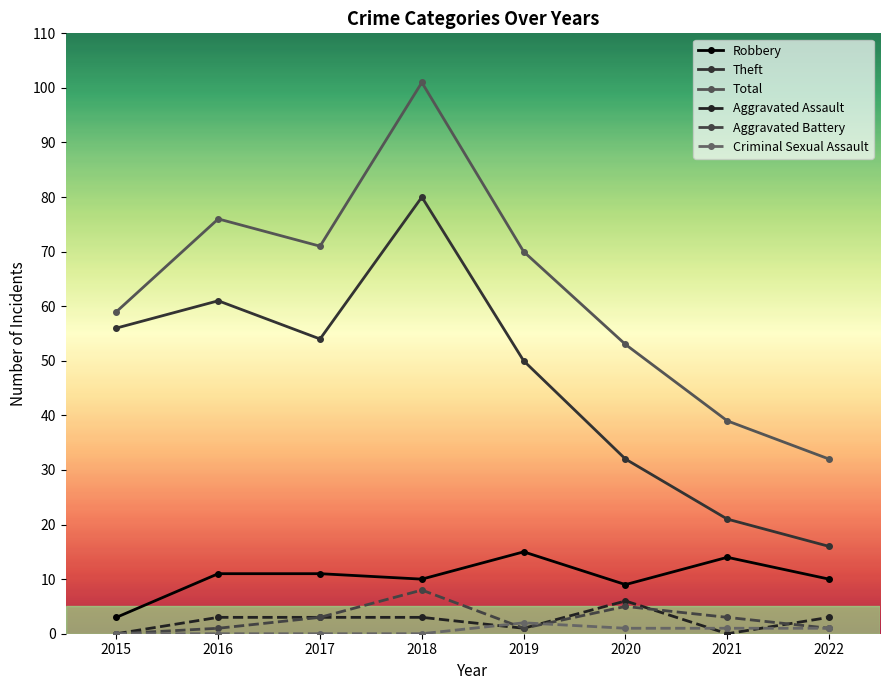

What is the spread (max minus min) of values at 2017?

71